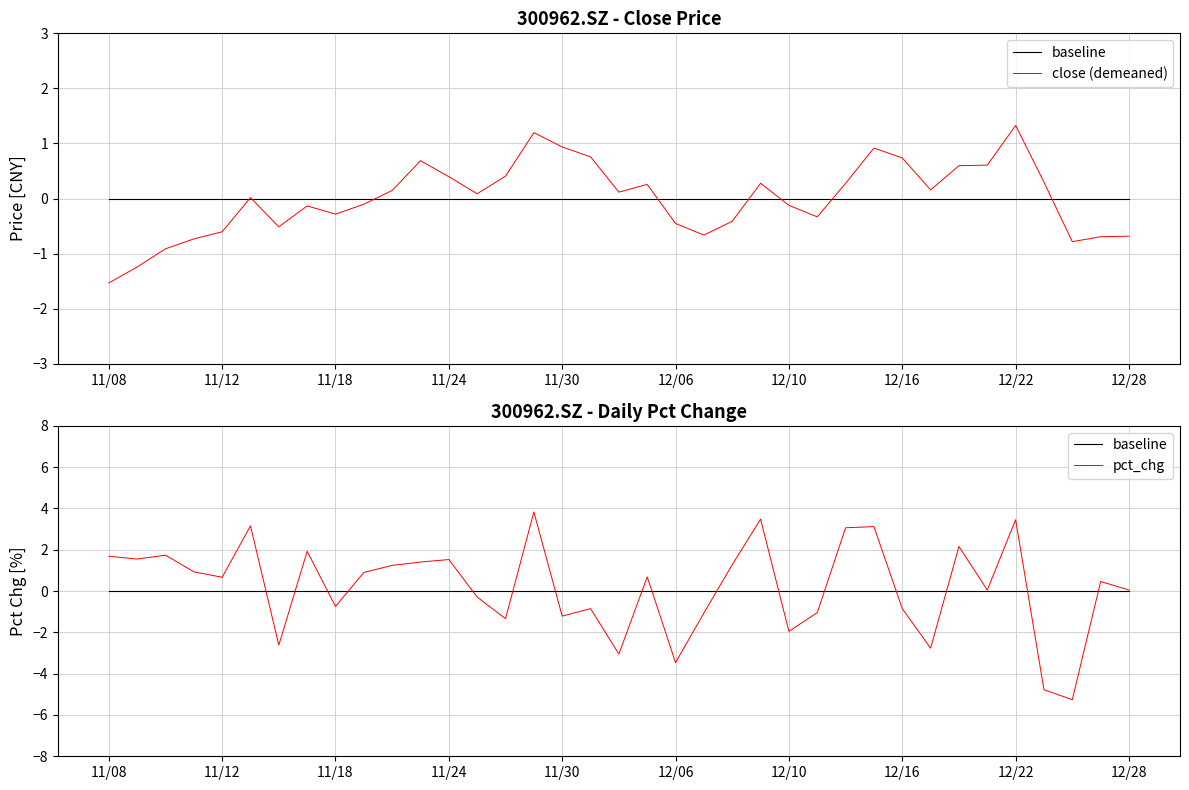

How many values in the pct_chg series are below 0?

15